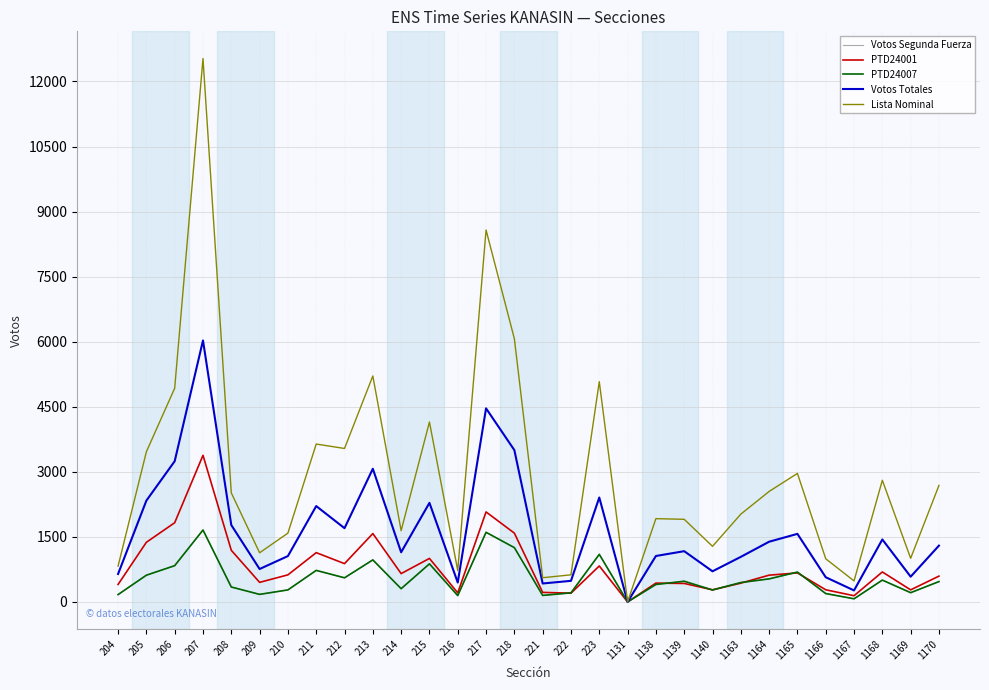

Does the chart have visible grid lines?

Yes